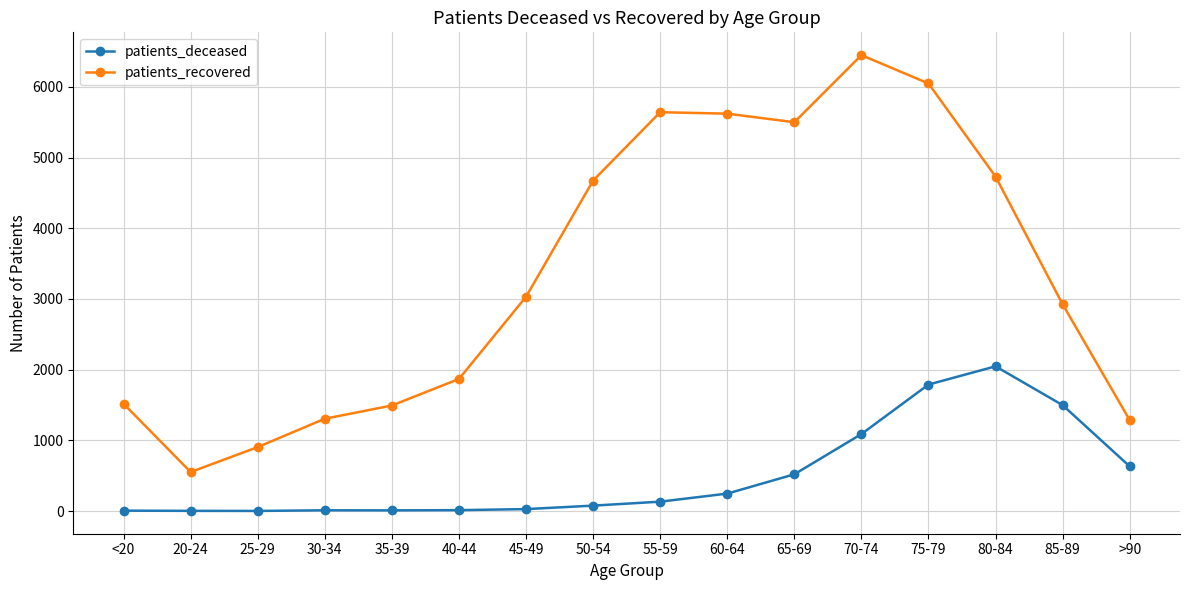

Which category has the highest value across all series?

70-74